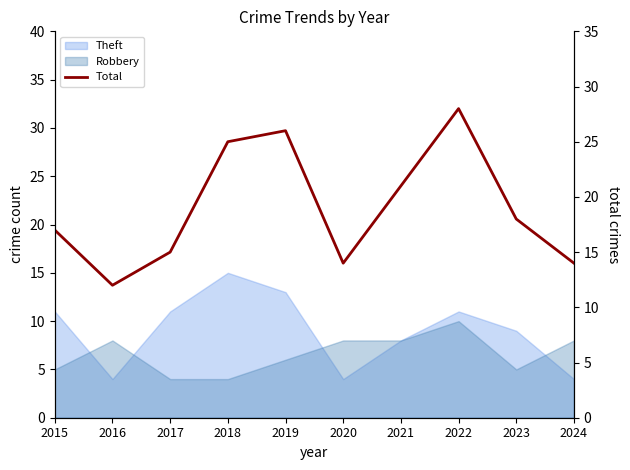

List the labels in order of value, smallest first.

2016, 2020, 2024, 2017, 2015, 2023, 2021, 2018, 2019, 2022